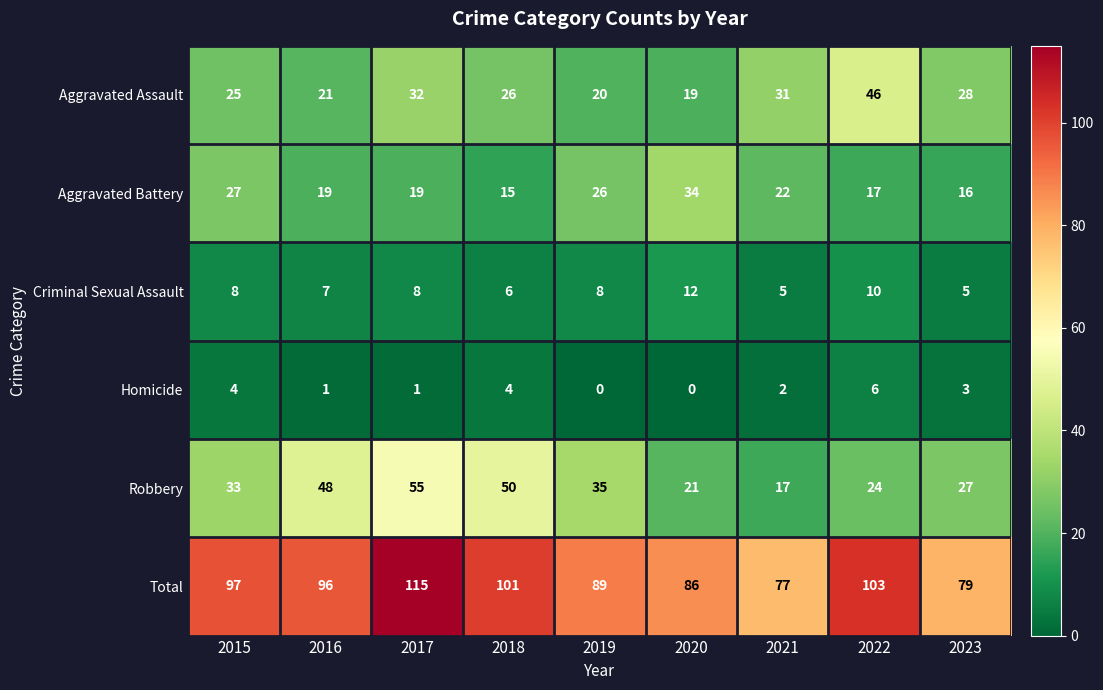

The Homicide series shows 1 at 2017. True or false?

True